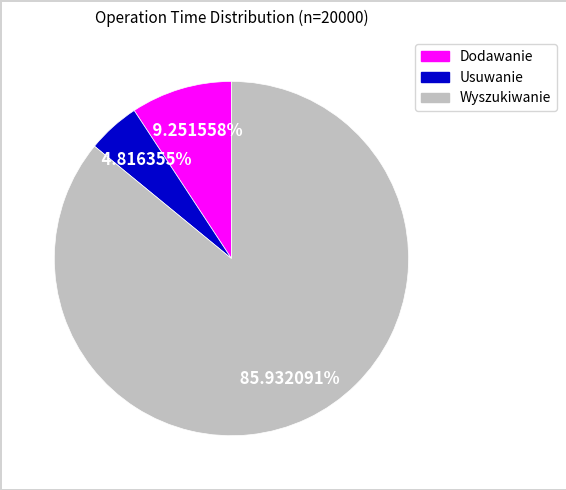

The Usuwanie slice represents 13% of the pie. True or false?

False